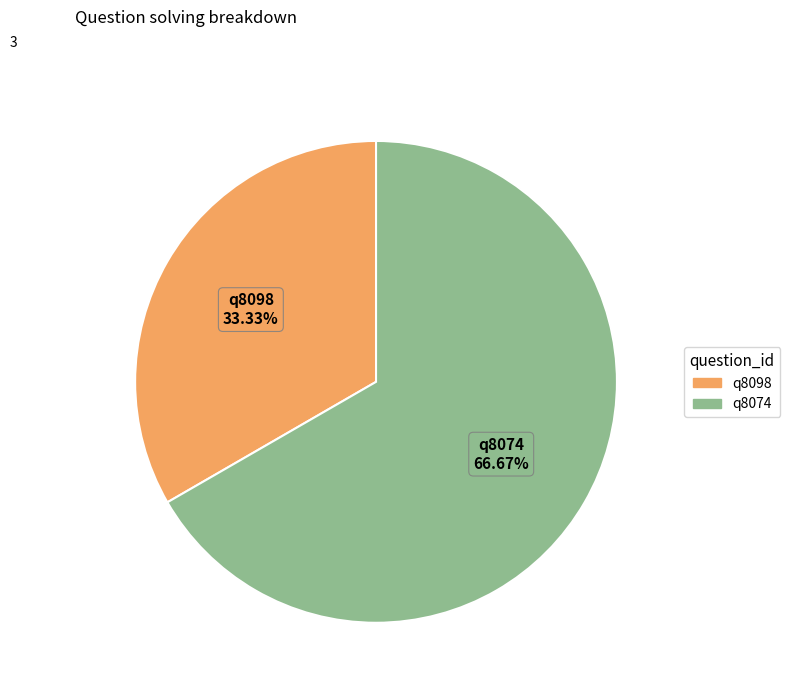

To the nearest percent, what percentage of the pie is q8098?

33%